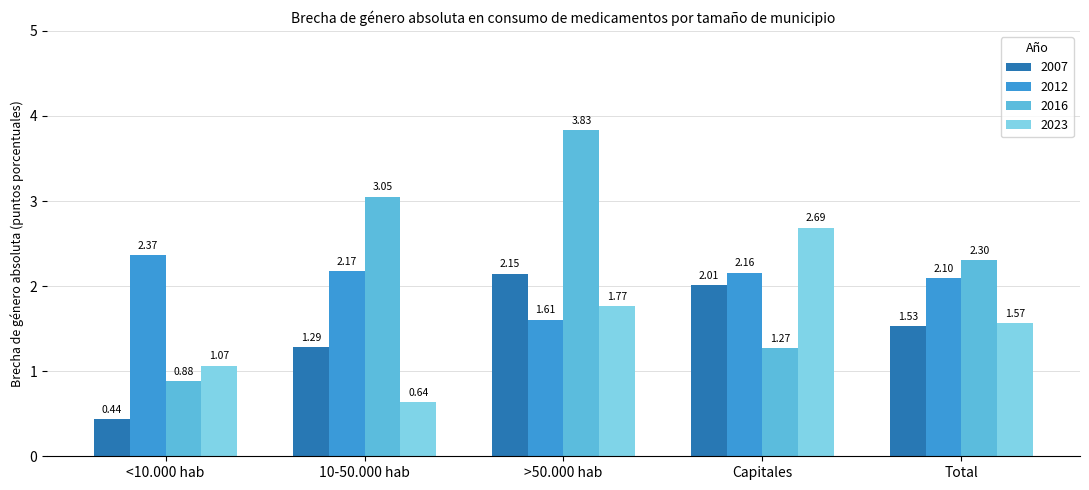

Which series has the largest total across all categories?

2016